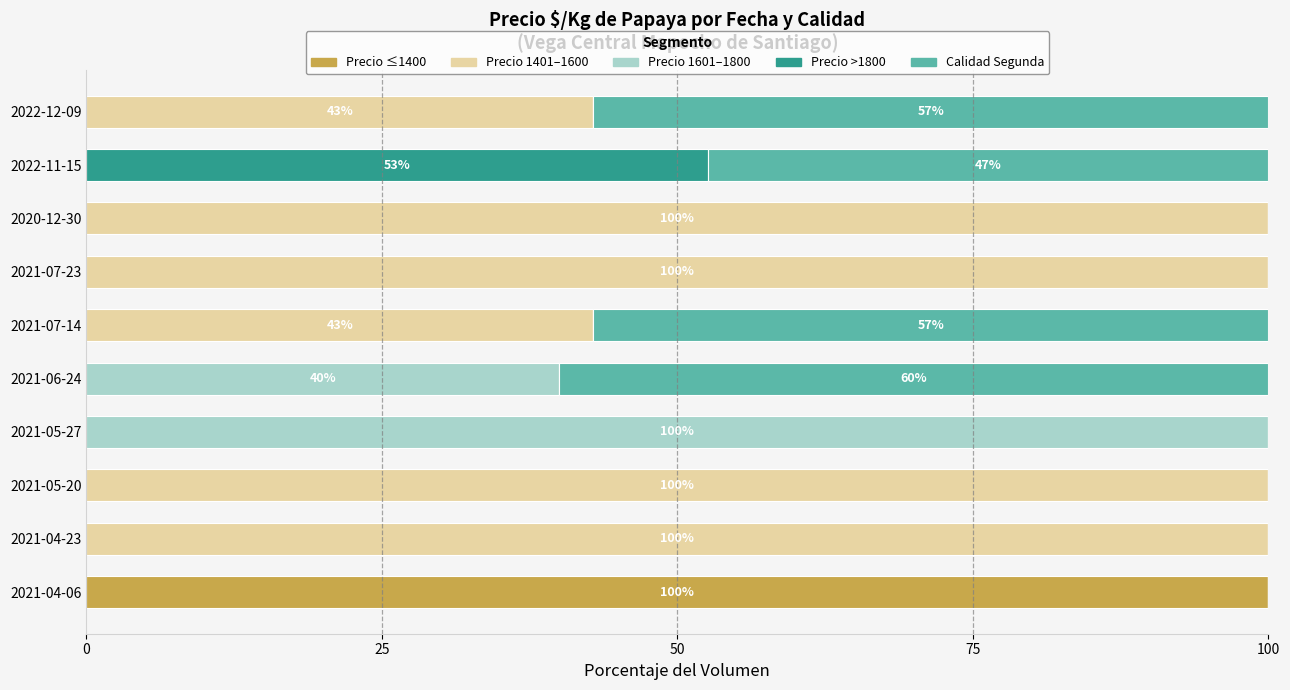

At which label does Precio ≤1400 reach its peak?

2021-04-06